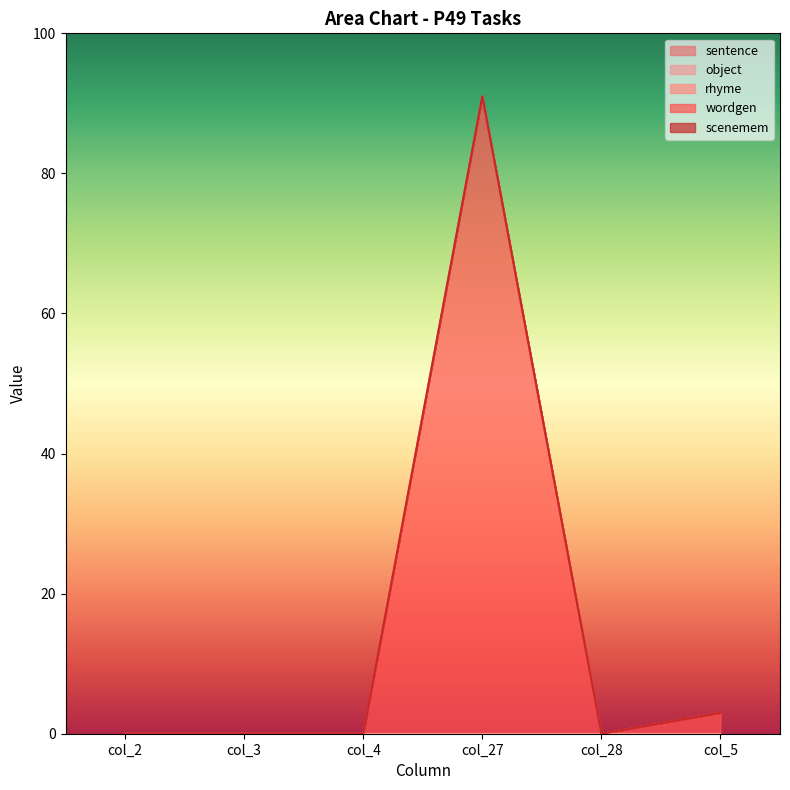

Is the value of rhyme at col_5 greater than the value of sentence at col_3?

No